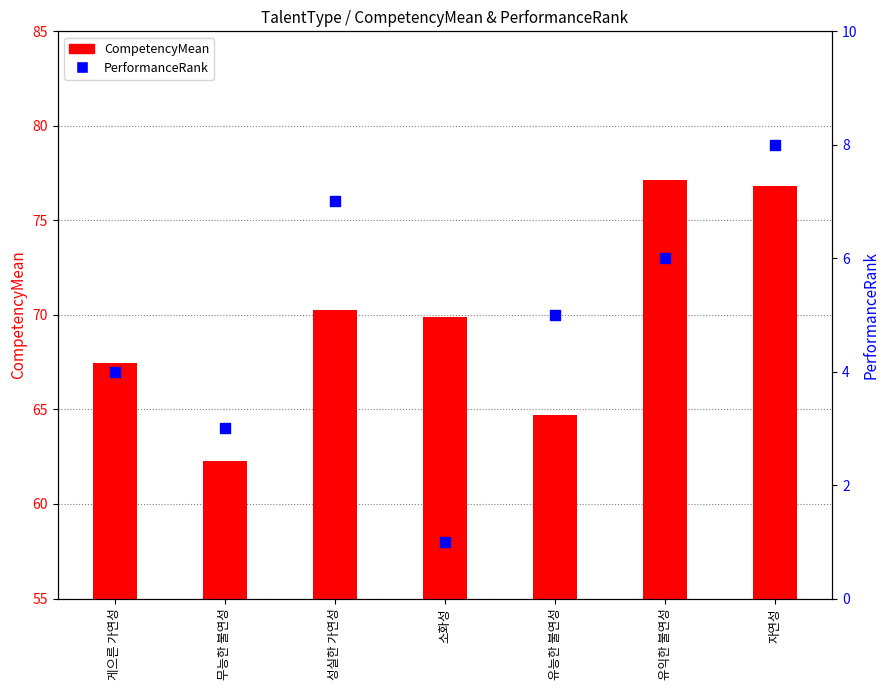

What is the total value across all series at 자연성?

84.8